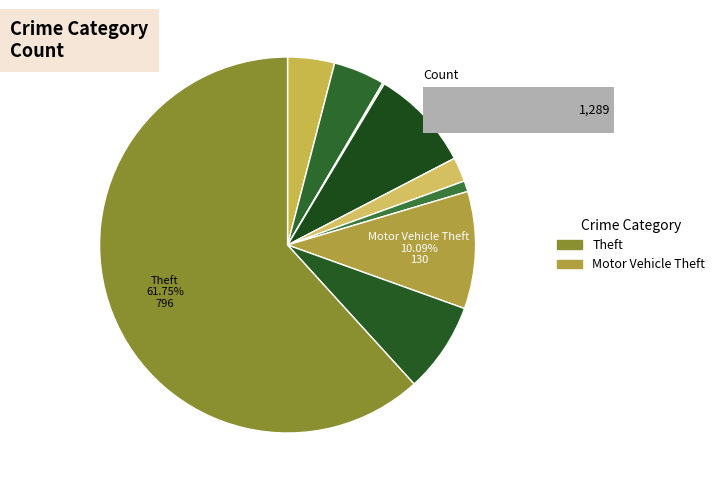

To the nearest percent, what percentage of the pie is Robbery?

8%